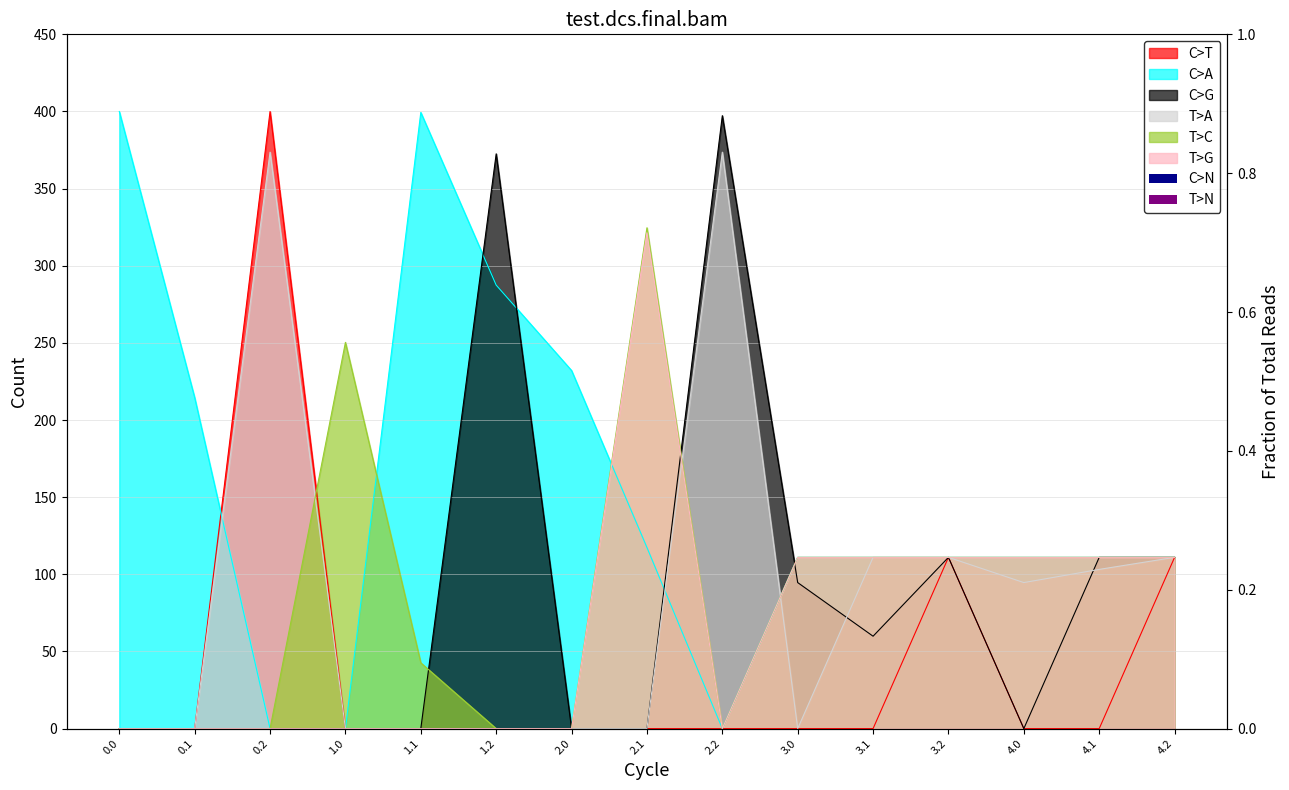

Reading left to right, what are all the values shown in this chart?

col_5: 0.0	0.0	0.0	250.3	42.6	0.0	0.0	324.6	0.0	111.0	111.0	111.0	111.0	111.0	111.0
col_6: 0.0	0.0	0.0	0.0	0.0	0.0	0.0	321.4	0.0	111.0	111.0	111.0	111.0	111.0	111.0
col_11: 0.0	0.0	373.6	0.0	0.0	0.0	0.0	0.0	373.6	0.0	111.0	111.0	94.7	103.2	111.0
col_12: 0.0	0.0	0.0	0.0	0.0	372.5	0.0	0.0	397.3	94.7	59.9	111.0	0.0	111.0	111.0
col_13: 0.0	0.0	400.0	0.0	0.0	0.0	0.0	0.0	0.0	0.0	0.0	111.0	0.0	0.0	111.0
col_24: 400.0	214.5	0.0	0.0	399.4	287.5	232.1	117.4	0.0	111.0	111.0	111.0	111.0	111.0	111.0